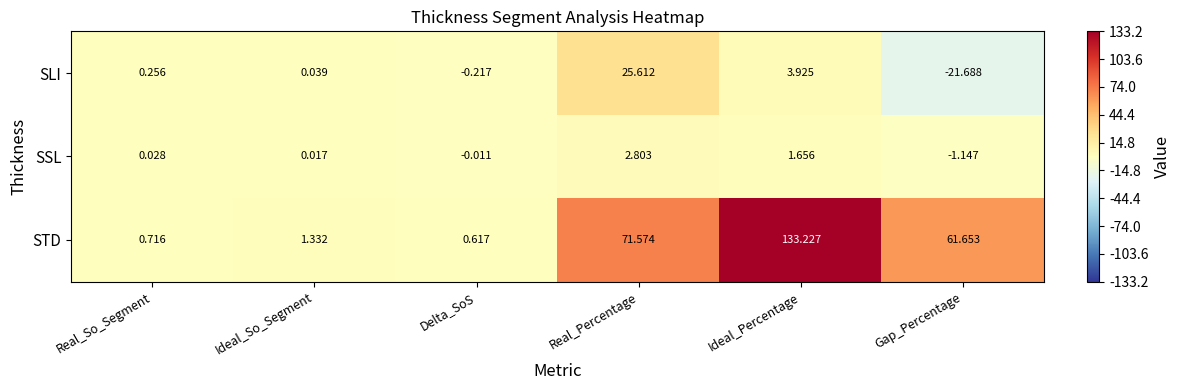

Which series has the largest range (max minus min)?

STD